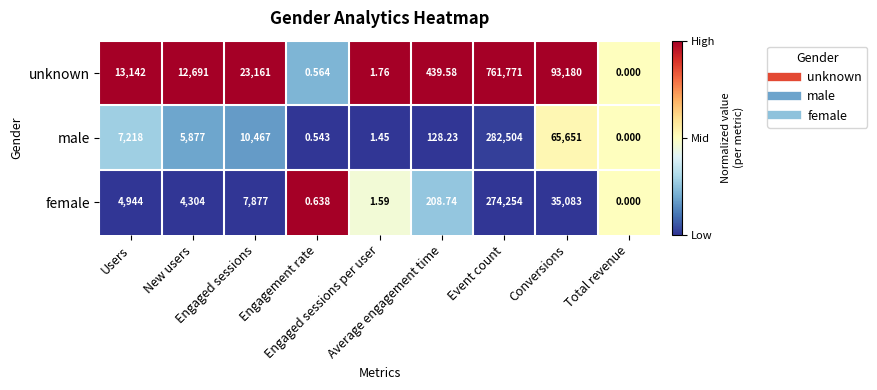

Which series has the widest spread of values?

unknown